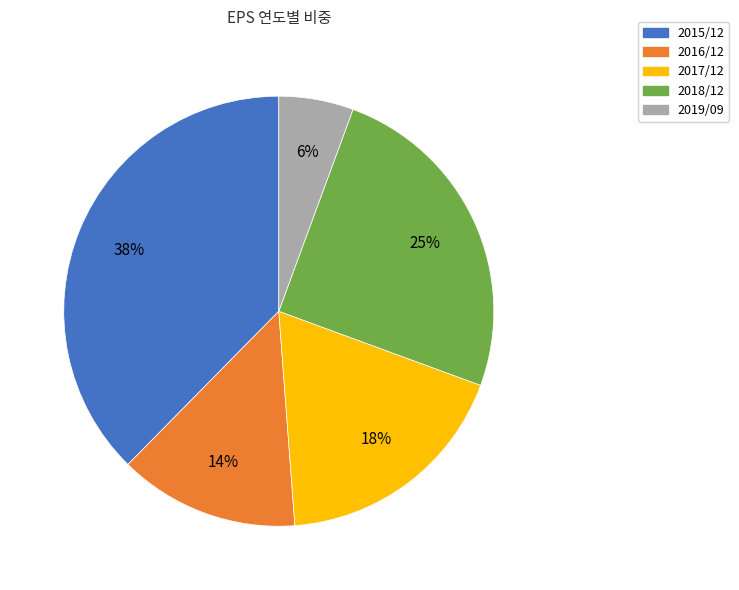

Between 2016/12 and 2019/09, which is larger?

2016/12